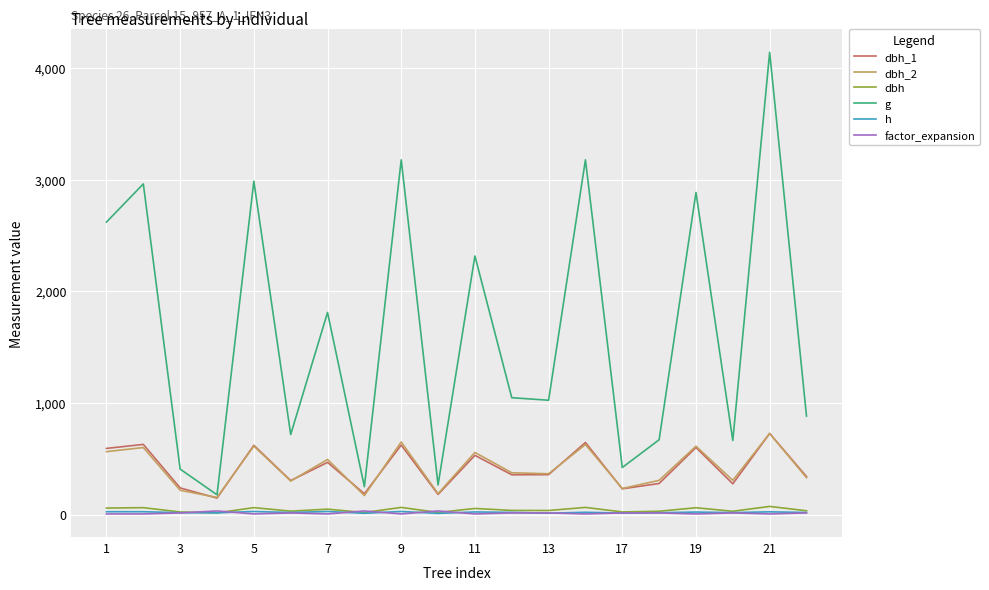

In h, how many points are lower than both neighbors (excluding endpoints)?

7